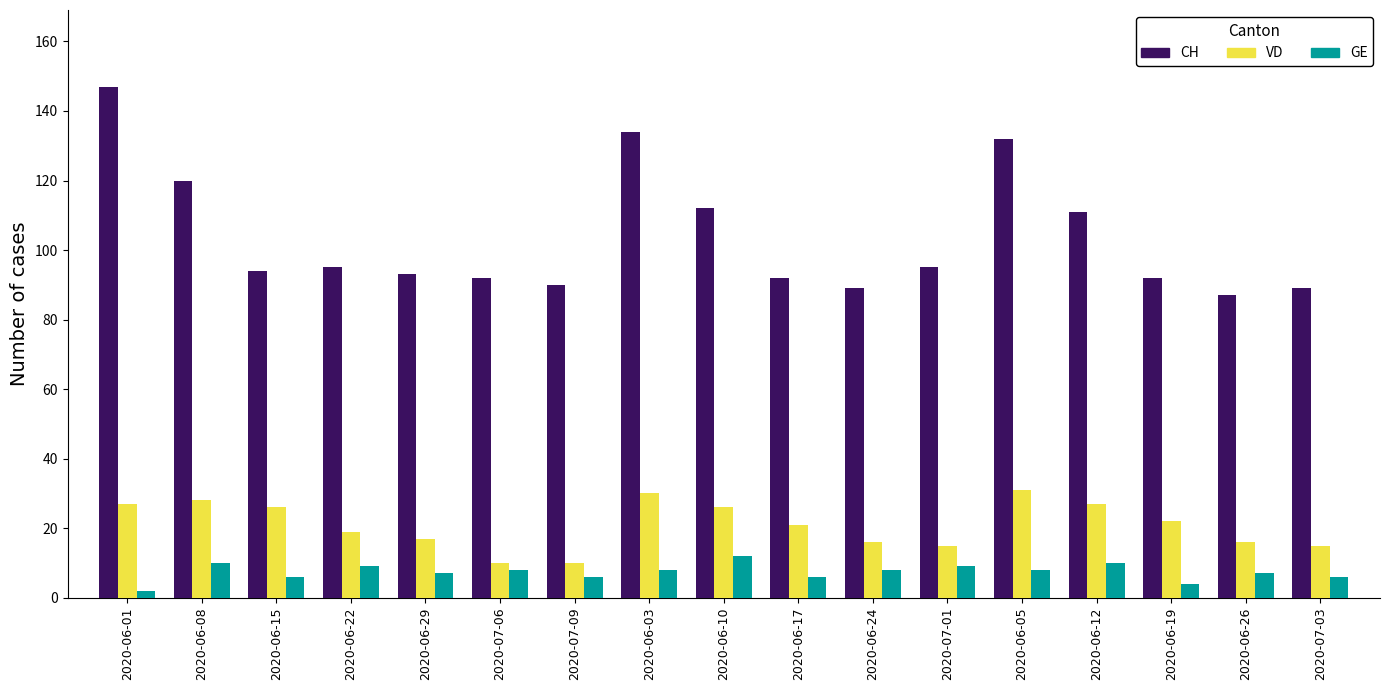

At which label is CH closest to 117?

2020-06-08